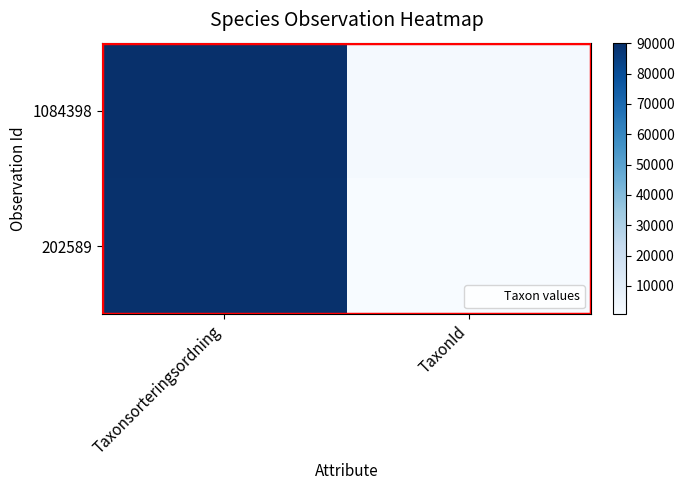

What is the total value across all series at TaxonId?

2672